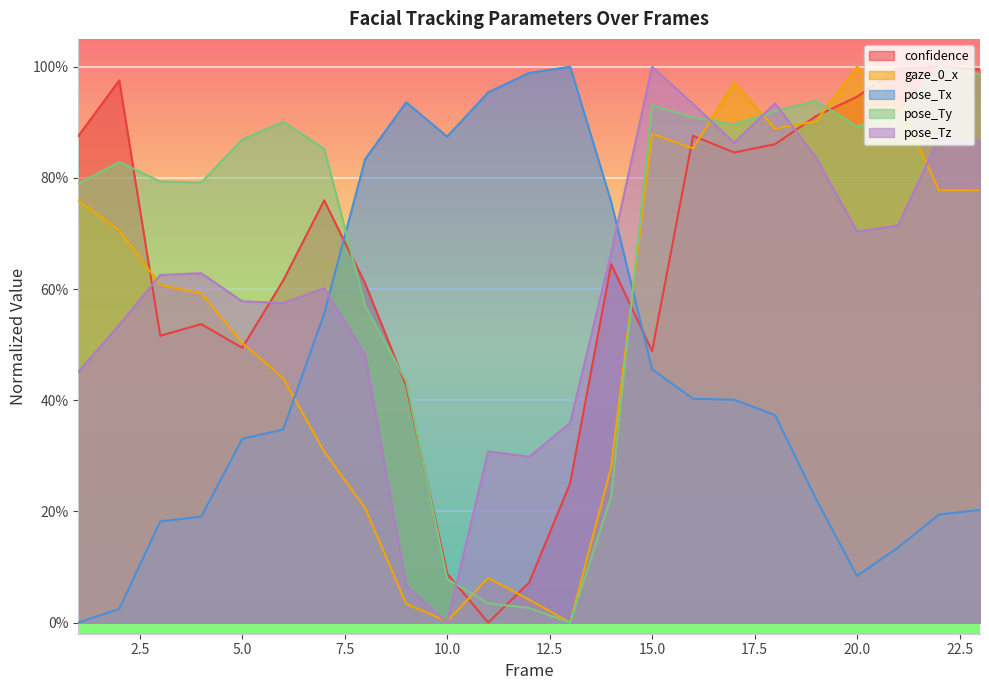

What is the sum of all pose_Ty values?

15.6